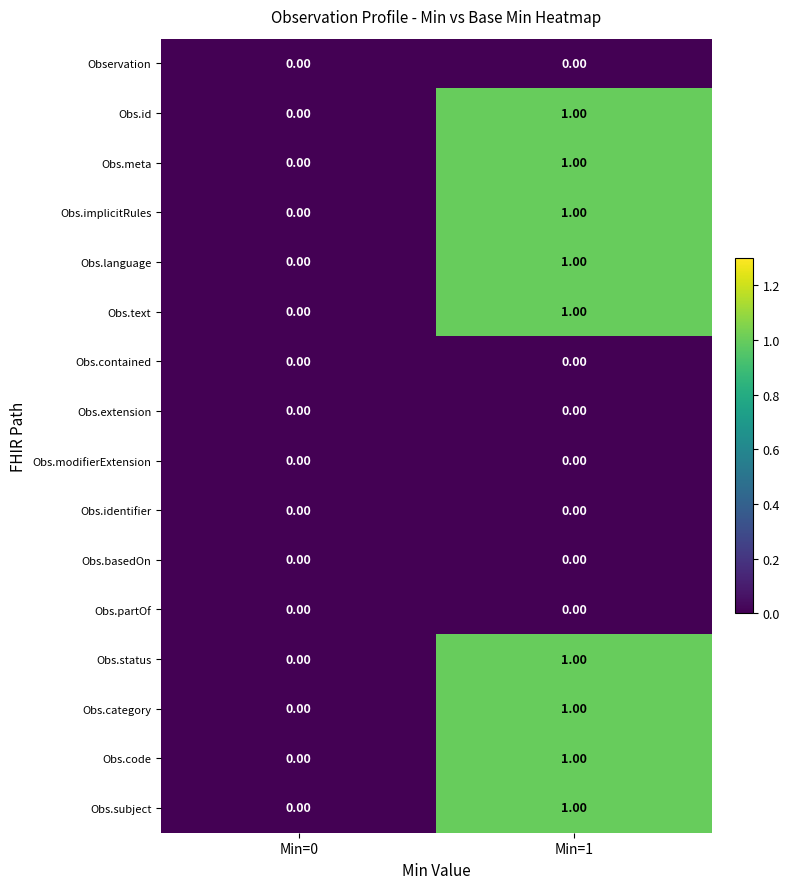

Is the value of Obs.implicitRules at Min=1 greater than the value of Obs.text at Min=0?

Yes